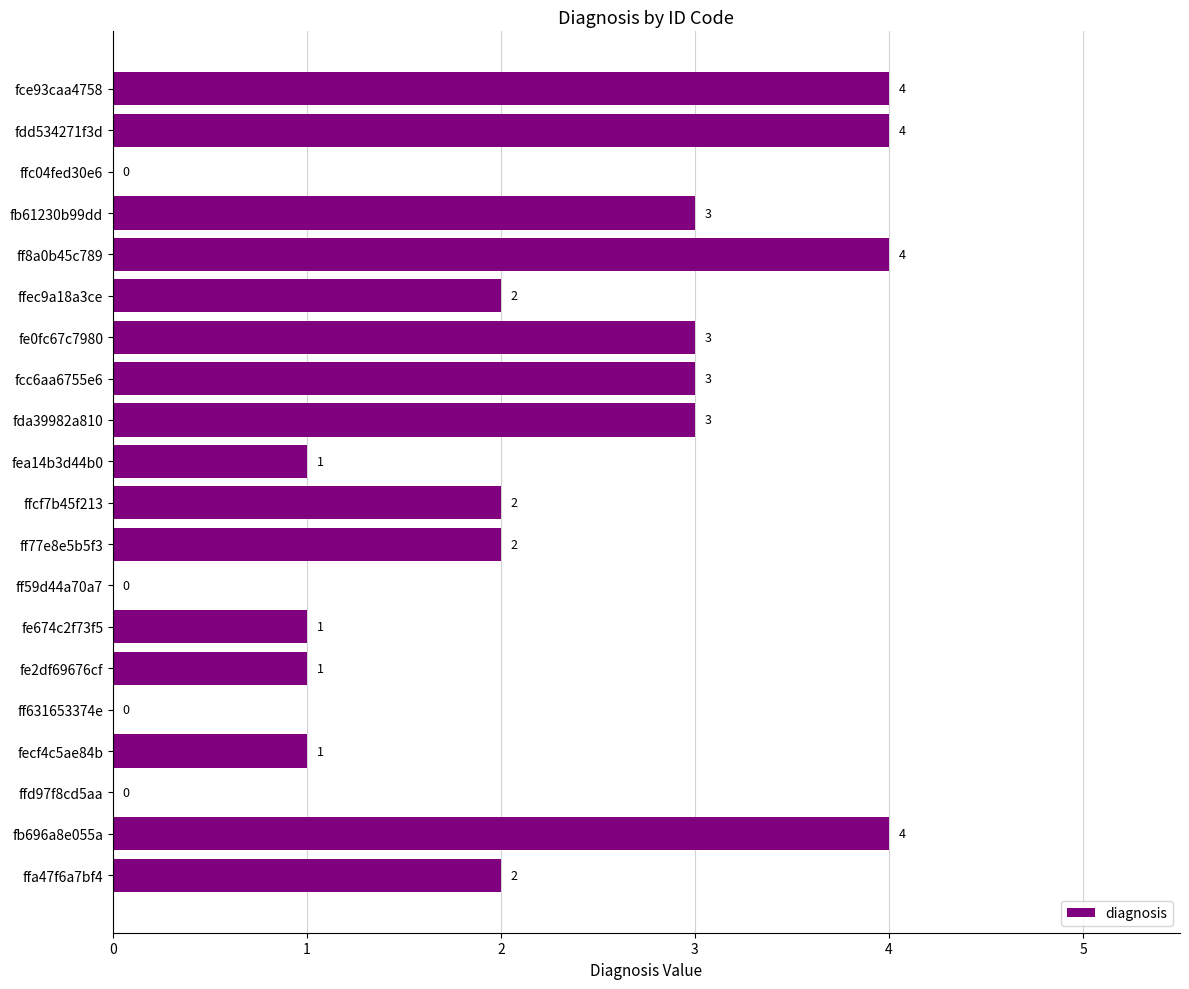

What is the maximum value shown in the chart?

4